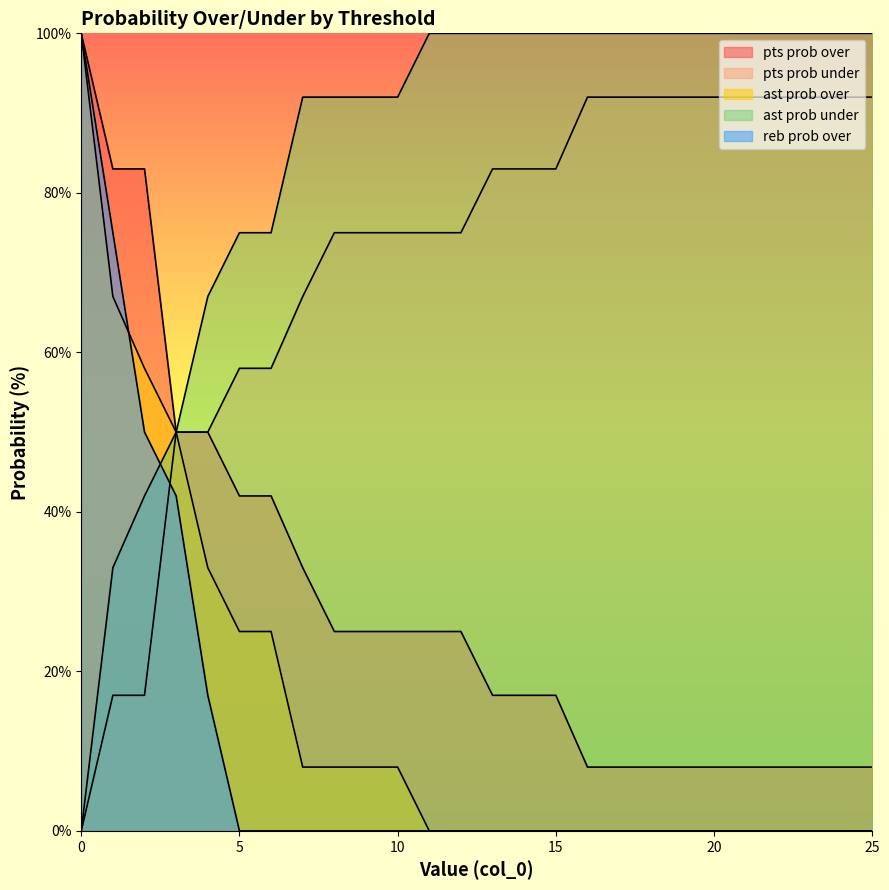

True or false: reb prob over has a value of 0 at 18.

True